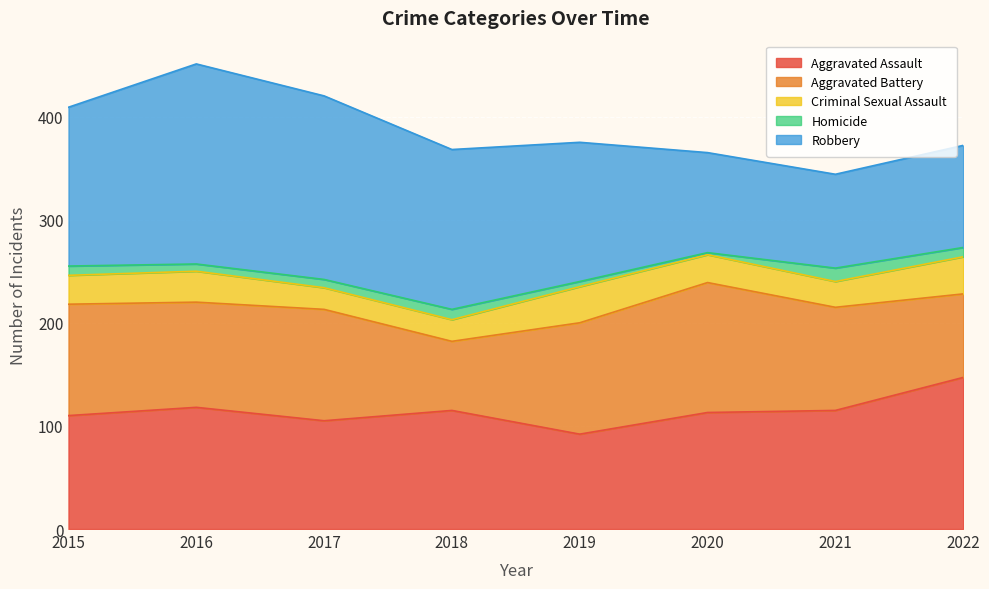

Between 2016 and 2022, which is larger?

2022